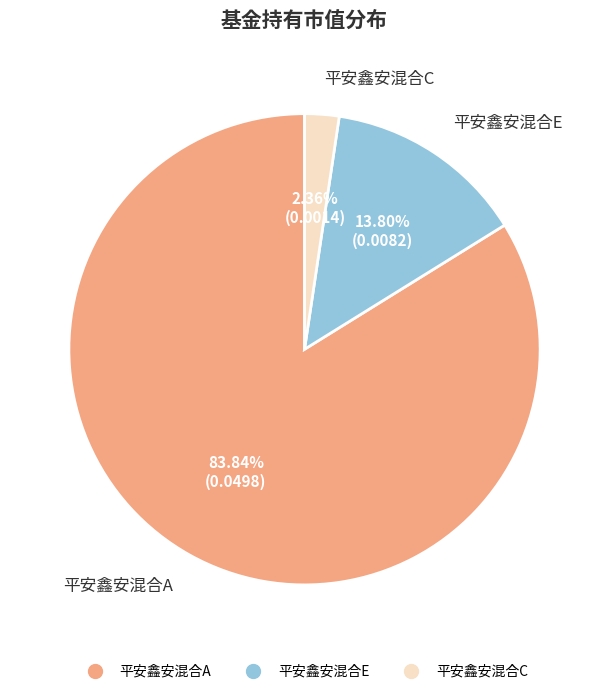

Is it true that 平安鑫安混合A is 84% of the pie?

True